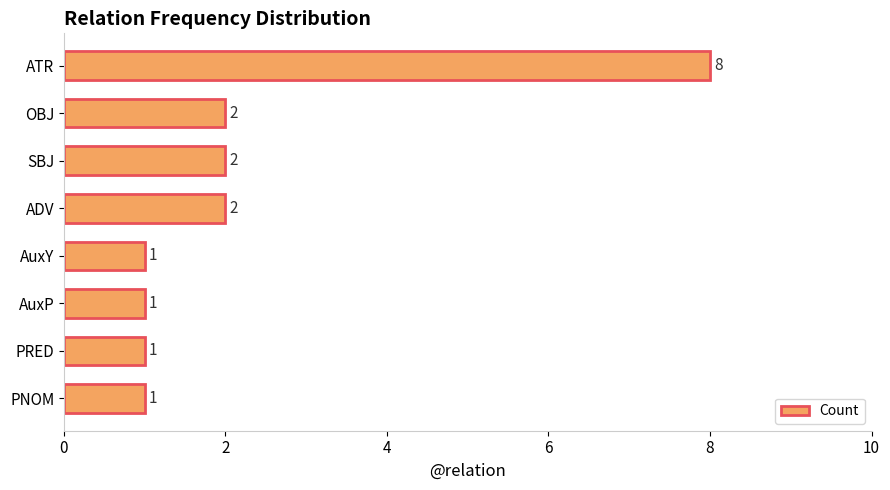

Reading bottom to top, what are all the values shown in this chart?

1	1	1	1	2	2	2	8